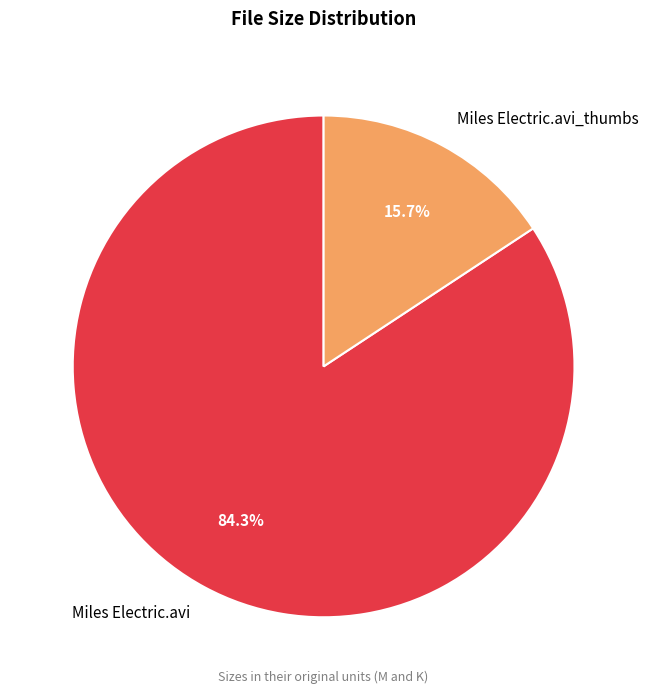

To the nearest percent, what portion does Miles Electric.avi_thumbs represent?

16%